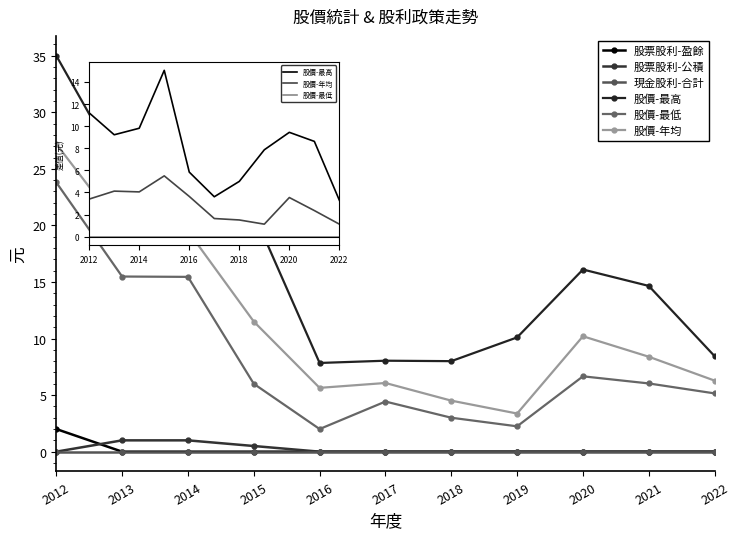

Is it true that 股價-年均 equals 10.2 at 2020?

True